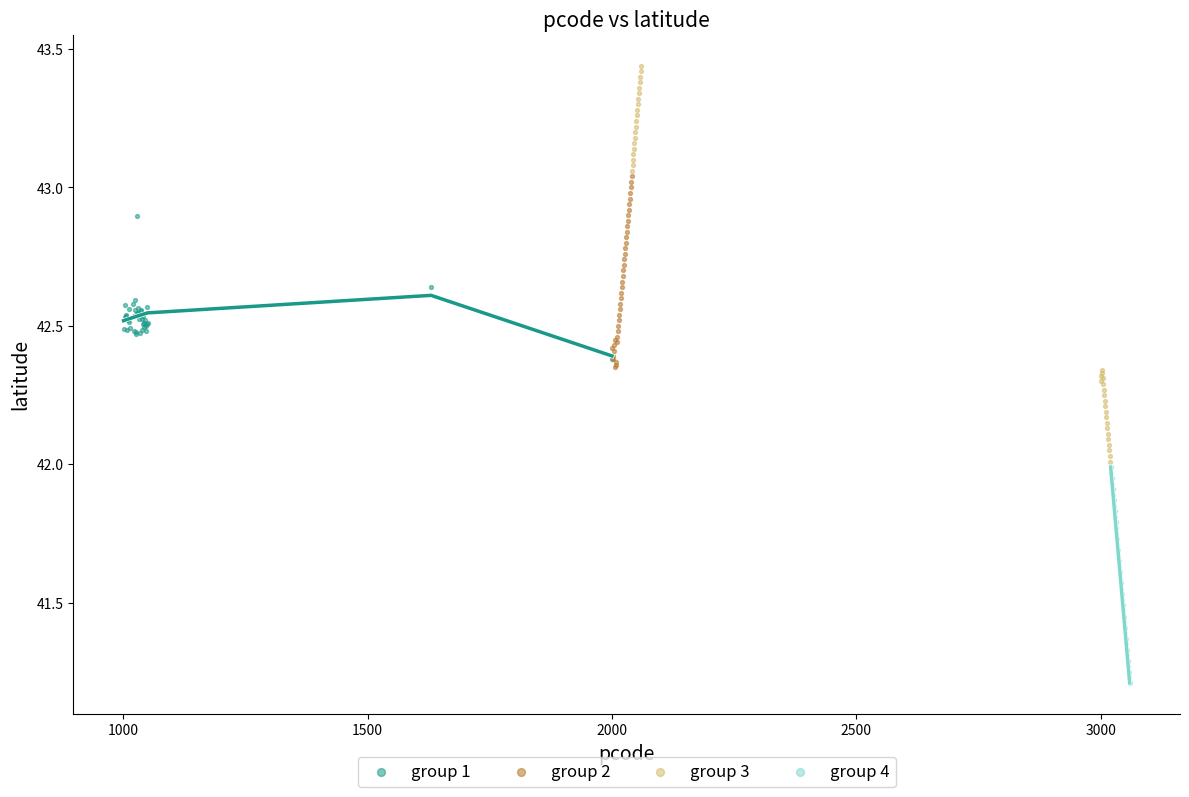

Which series has the widest spread of Y values?

group 3